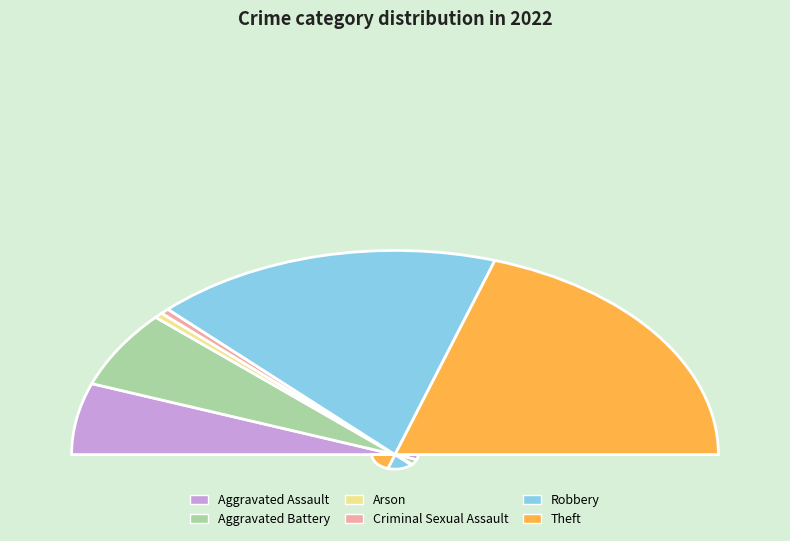

Is it true that Arson is 1% of the pie?

True